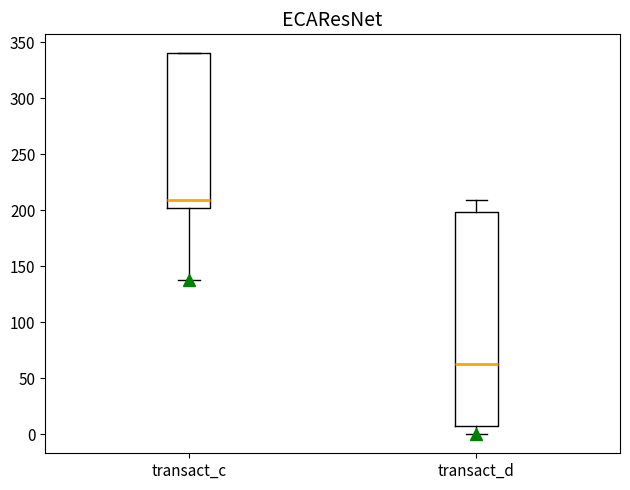

Reading left to right, transcribe this box plot: for each box, give where its median line is, the range the box spans, and where its two whiskers end, as read against the y-axis. The values are not printed on the chart, so give them approximately, as read against the axis.

transact_c: median 210, box 200 to 340, whiskers 140 to 340
transact_d: median 65, box 5 to 200, whiskers 0 to 210